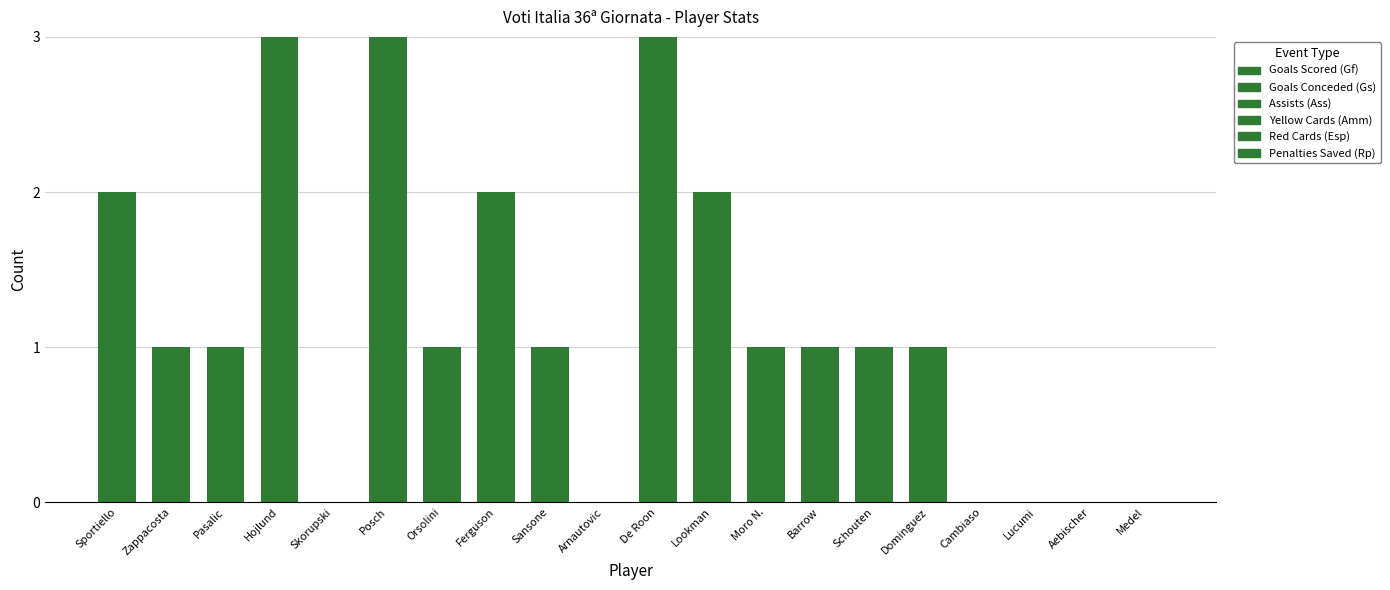

How many values are between 0 and 2?

17